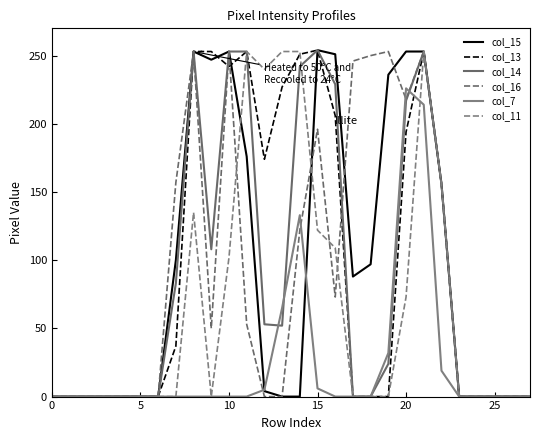

What are all the series names shown in the legend?

col_15, col_13, col_14, col_16, col_7, col_11